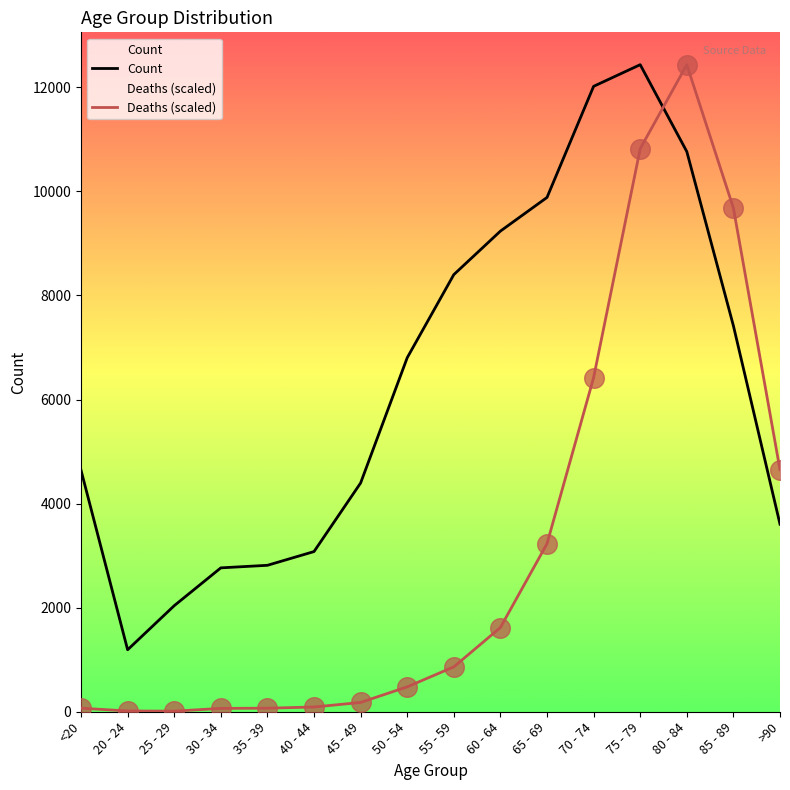

Which series reaches the minimum Y coordinate?

Deaths (scaled)